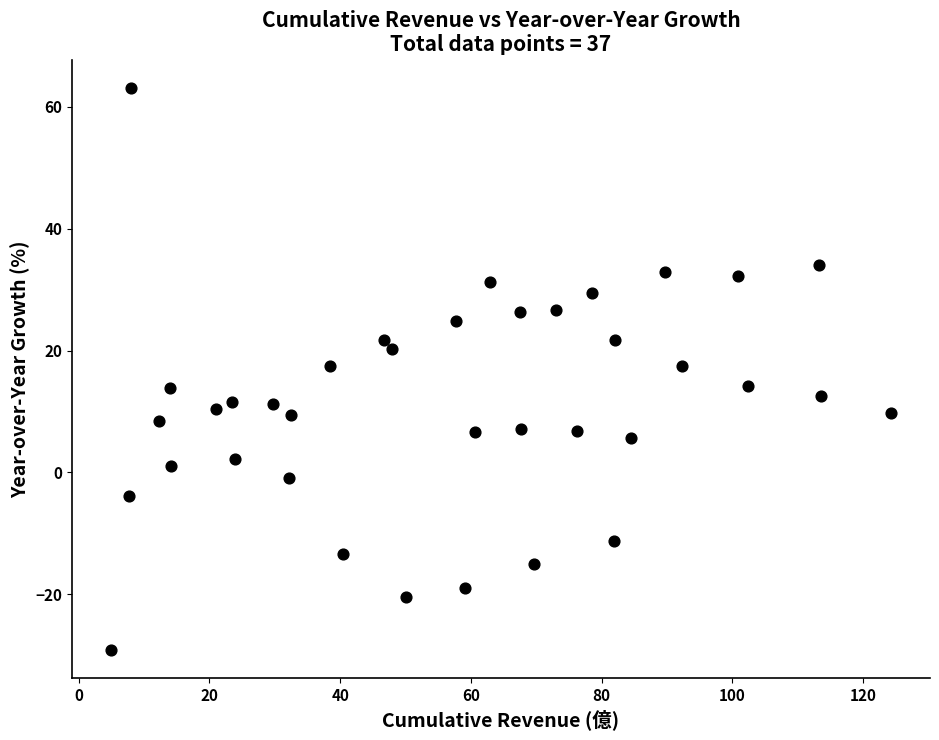

What is the range of Y values (max minus min)?

92.2